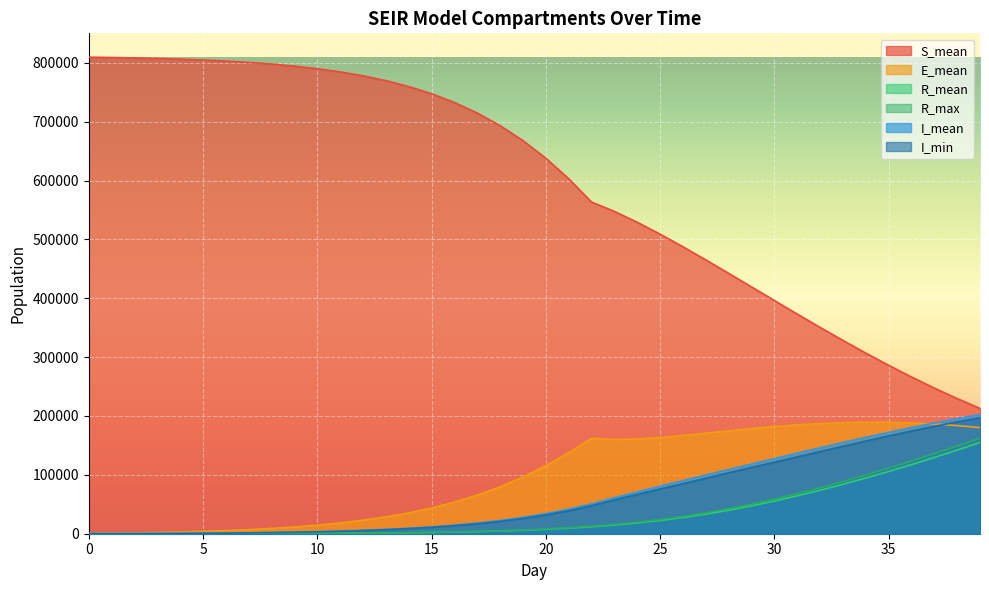

What is the lowest value of the S_mean series?

212892.0